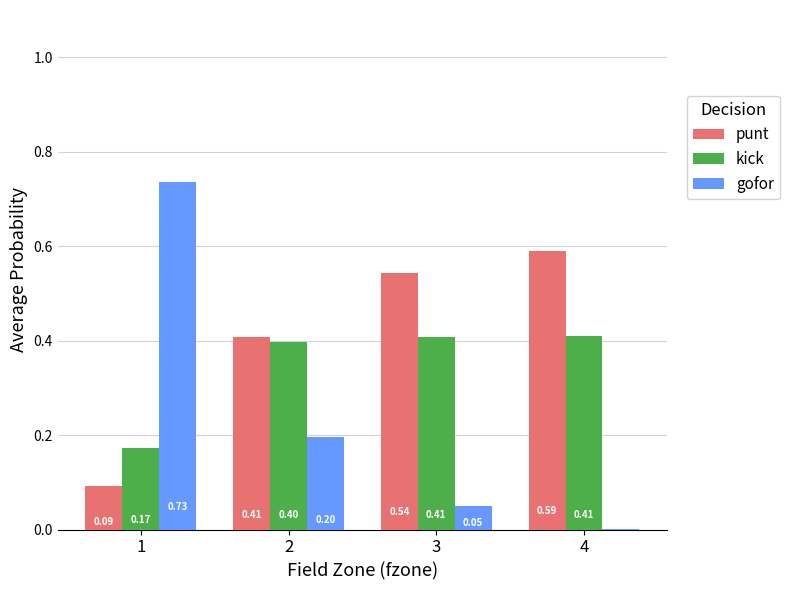

Is the value of punt at 3 greater than the value of kick at 2?

Yes